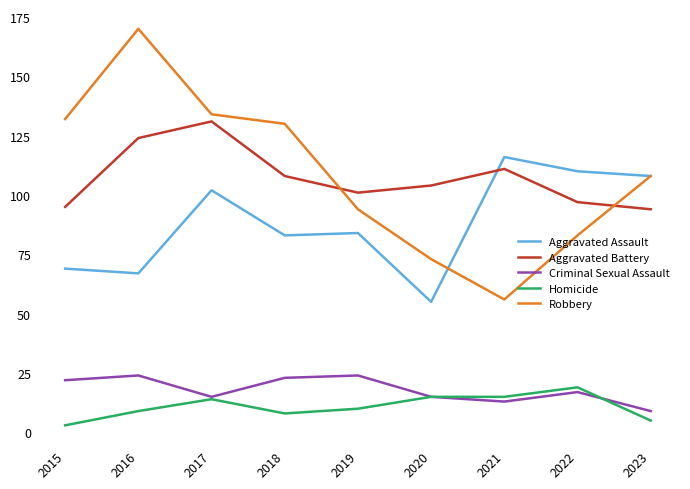

Which category has the highest value in the Homicide series?

2022